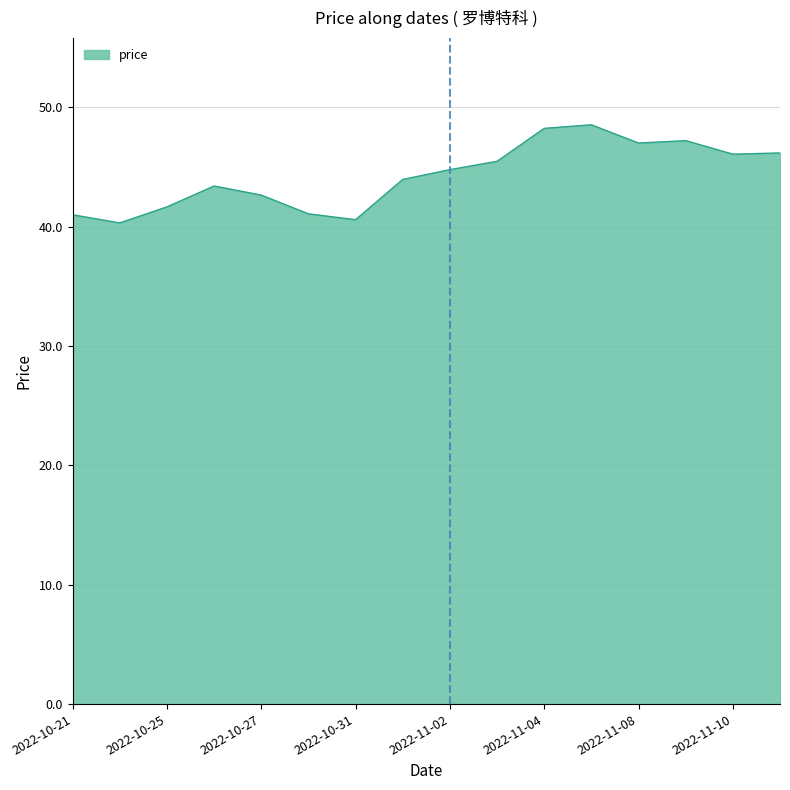

What is the difference between the maximum and minimum values?

8.2